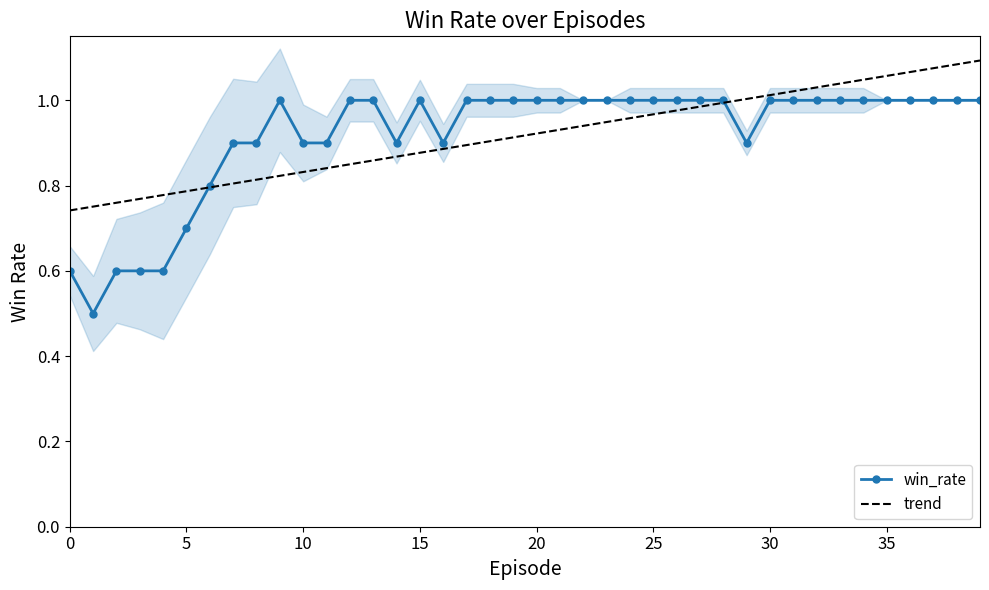

Reading left to right, list all the values displayed in this chart.

win_rate: 0.6	0.5	0.6	0.6	0.6	0.7	0.8	0.9	0.9	1.0	0.9	0.9	1.0	1.0	0.9	1.0	0.9	1.0	1.0	1.0	1.0	1.0	1.0	1.0	1.0	1.0	1.0	1.0	1.0	0.9	1.0	1.0	1.0	1.0	1.0	1.0	1.0	1.0	1.0	1.0
trend: 0.7	0.8	0.8	0.8	0.8	0.8	0.8	0.8	0.8	0.8	0.8	0.8	0.8	0.9	0.9	0.9	0.9	0.9	0.9	0.9	0.9	0.9	0.9	0.9	1.0	1.0	1.0	1.0	1.0	1.0	1.0	1.0	1.0	1.0	1.0	1.1	1.1	1.1	1.1	1.1